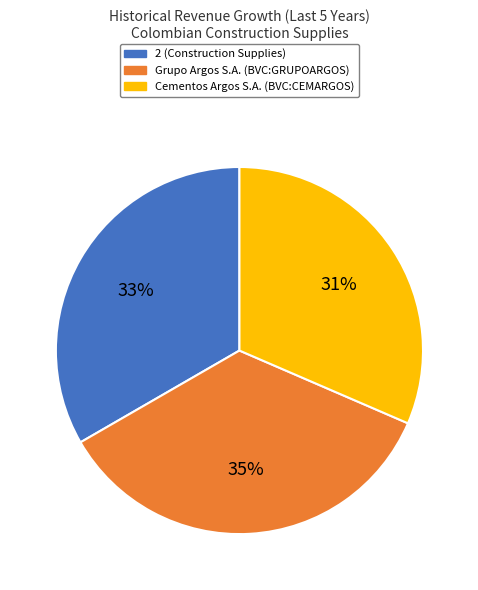

What is the smallest slice in the pie chart?

Cementos Argos S.A. (BVC:CEMARGOS)